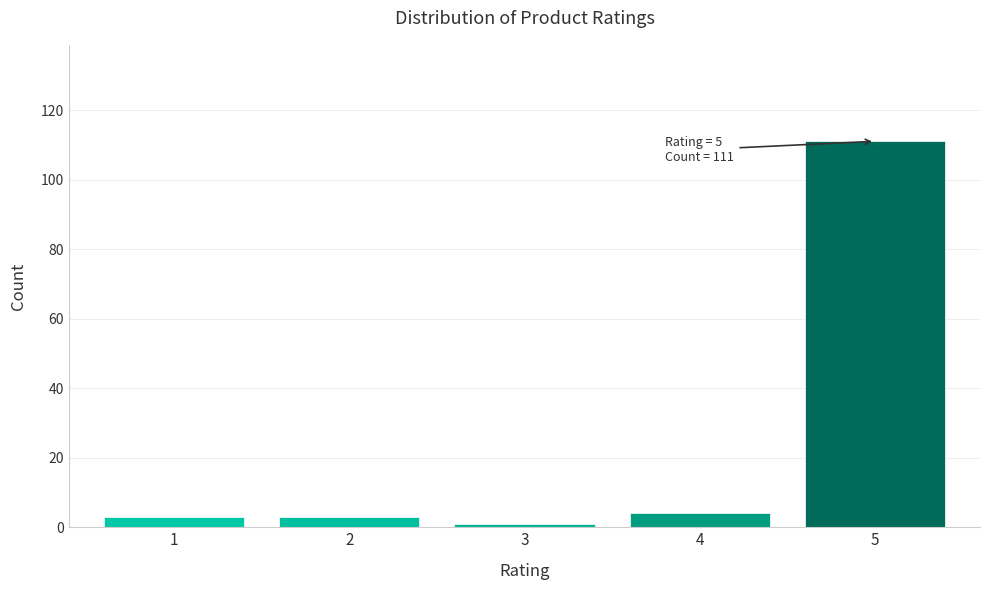

Reading right to left, extract all data points from this chart.

5=111	4=4	3=1	2=3	1=3